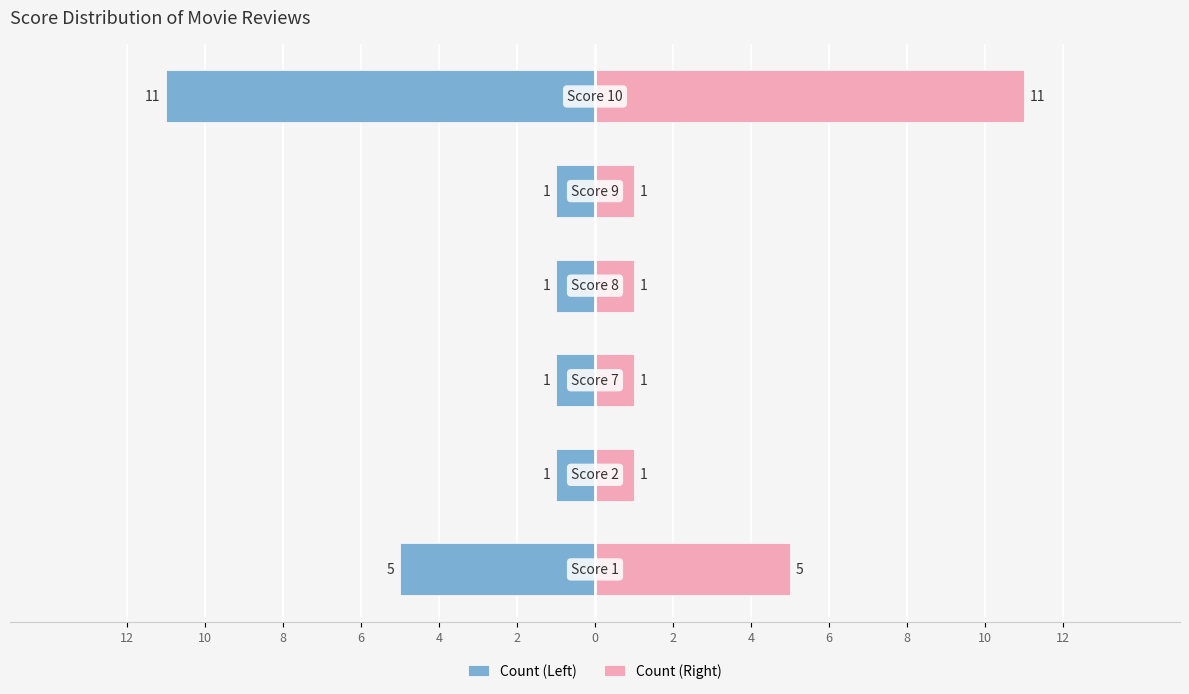

Which series has the widest spread of values?

Count (Left)